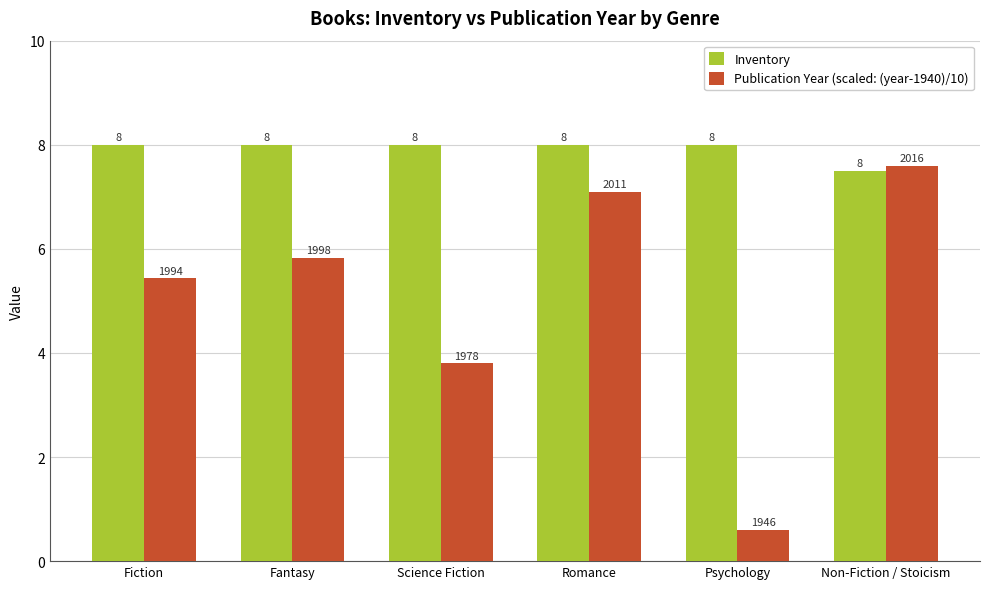

What is the total value across all series at Non-Fiction / Stoicism?

15.1